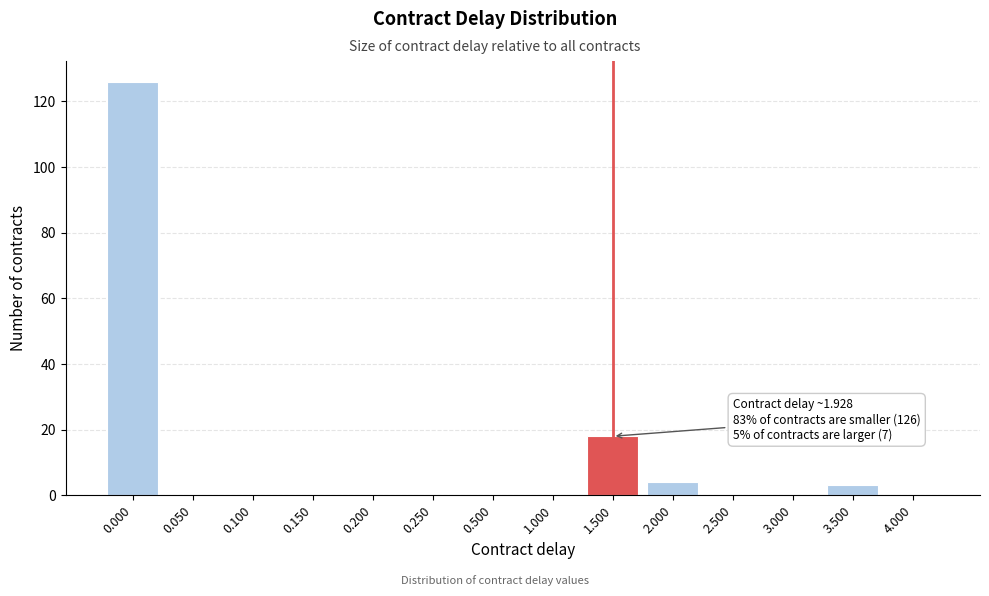

Reading left to right, what are all the values shown in this chart?

0.000=126	0.050=0	0.100=0	0.150=0	0.200=0	0.250=0	0.500=0	1.000=0	1.500=18	2.000=4	2.500=0	3.000=0	3.500=3	4.000=0